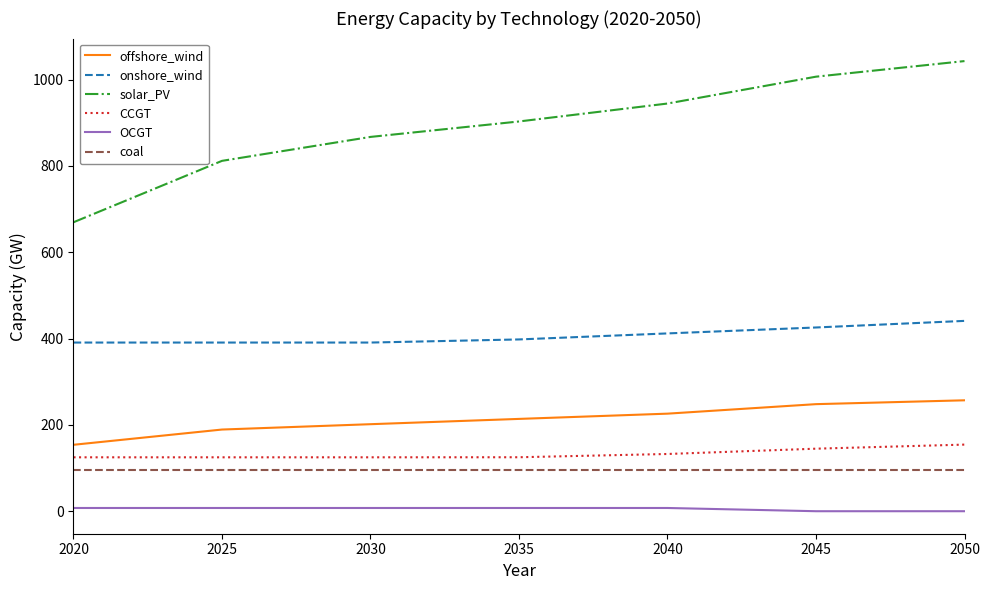

The value of solar_PV at 2040 is 1463.6. True or false?

False